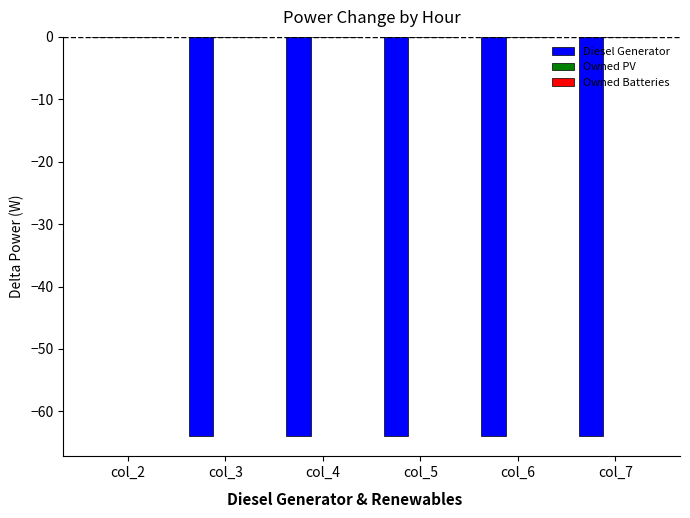

The value at col_3 is -64. True or false?

True